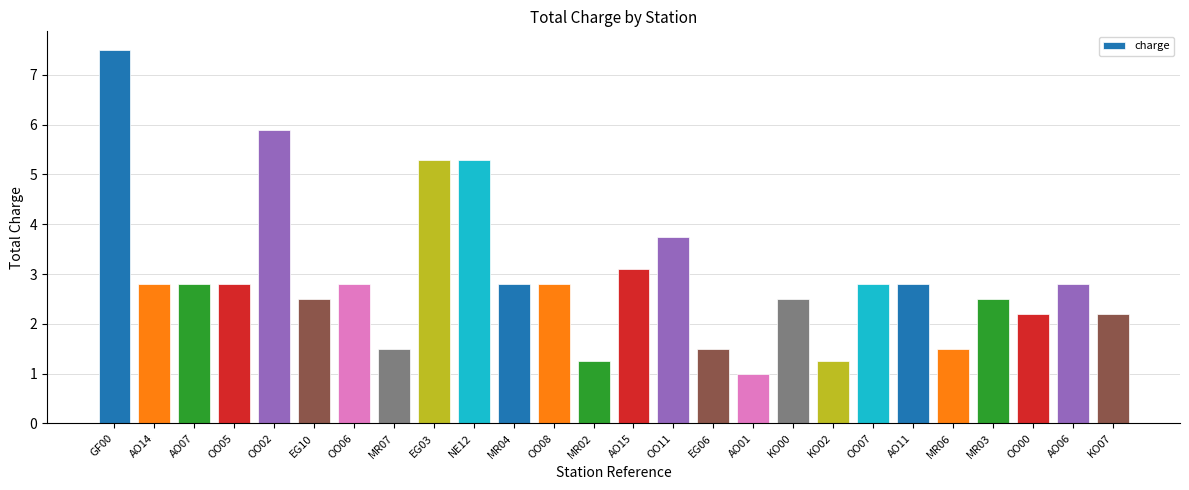

Approximately how many times larger is the value at MR06 compared to MR03?

0.6